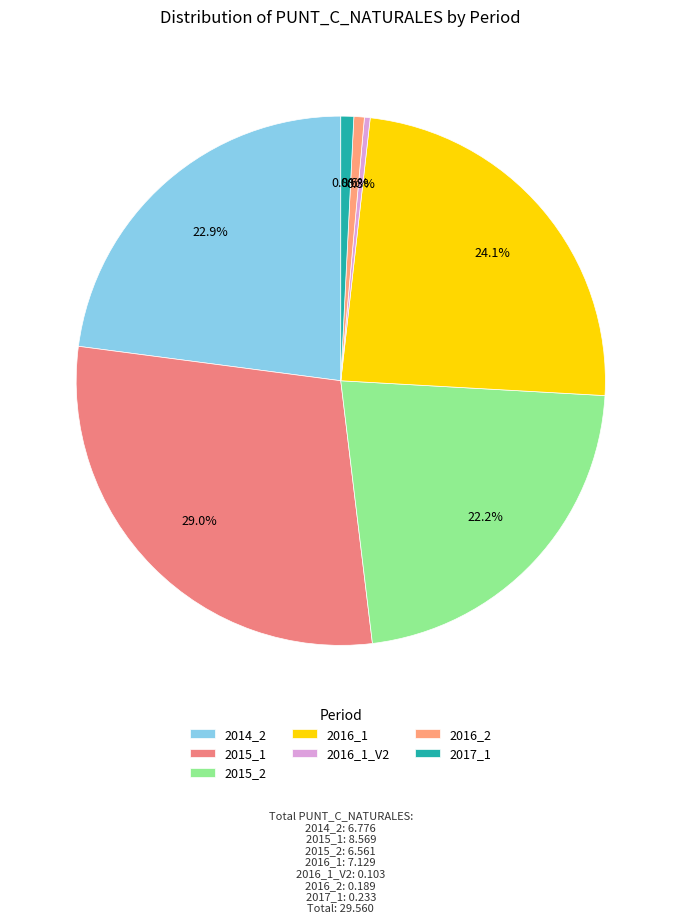

Which category has the biggest portion of the pie?

2015_1